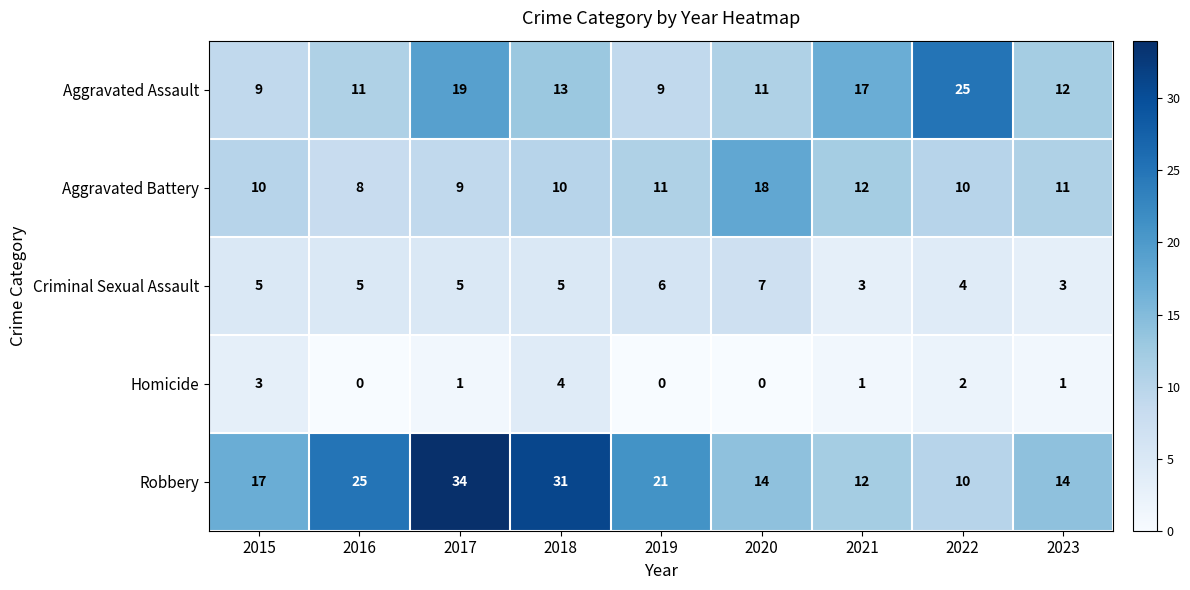

List the series in order of their peak value, lowest first.

Homicide, Criminal Sexual Assault, Aggravated Battery, Aggravated Assault, Robbery